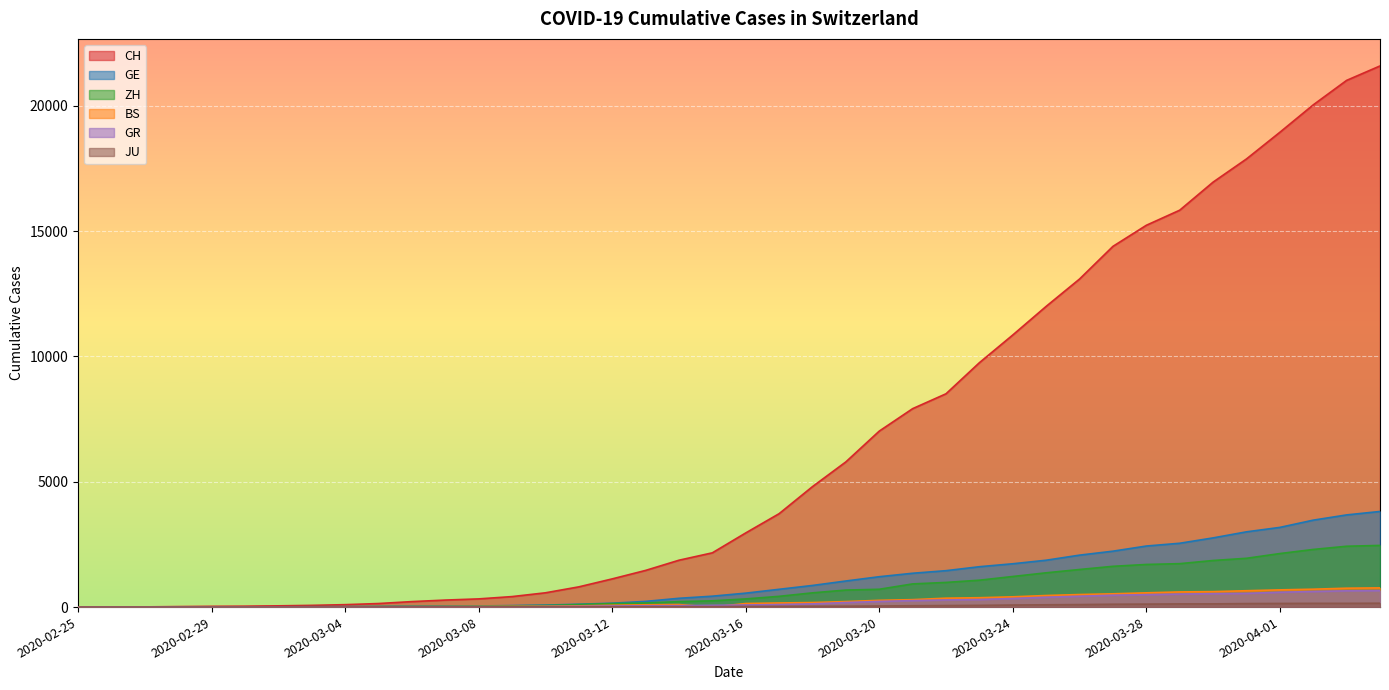

How many times do GR and BS cross each other?

3